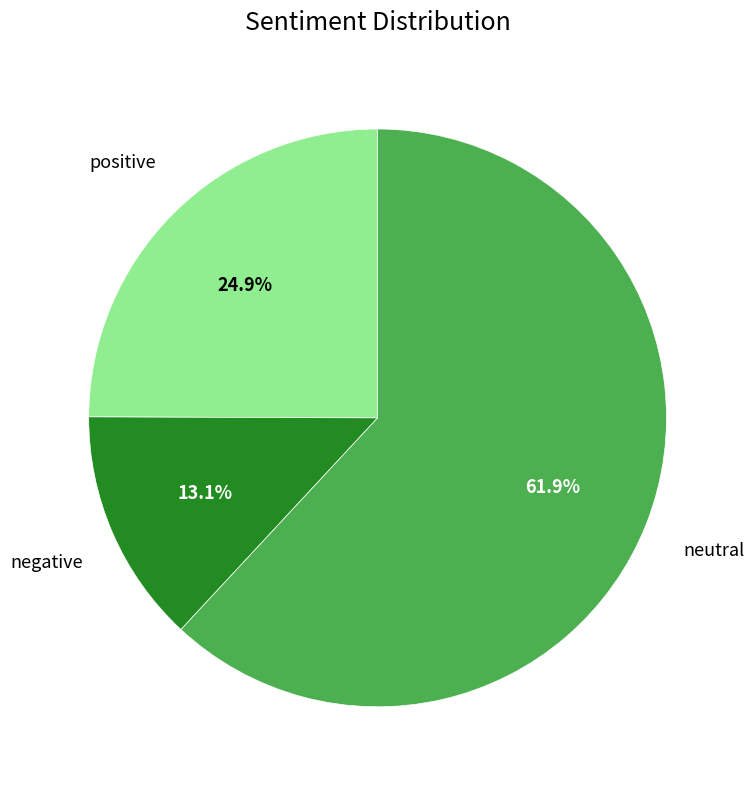

Count the number of slices in the pie.

3